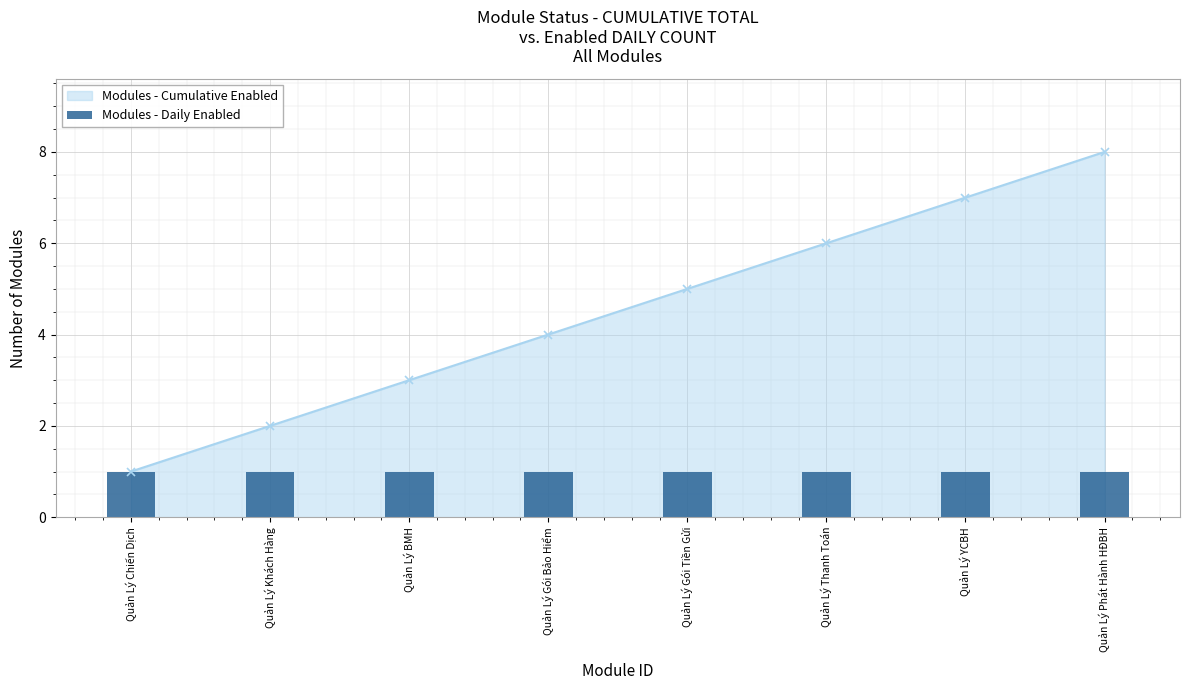

What is the ratio of the value at 8 to the value at 5?

1.6